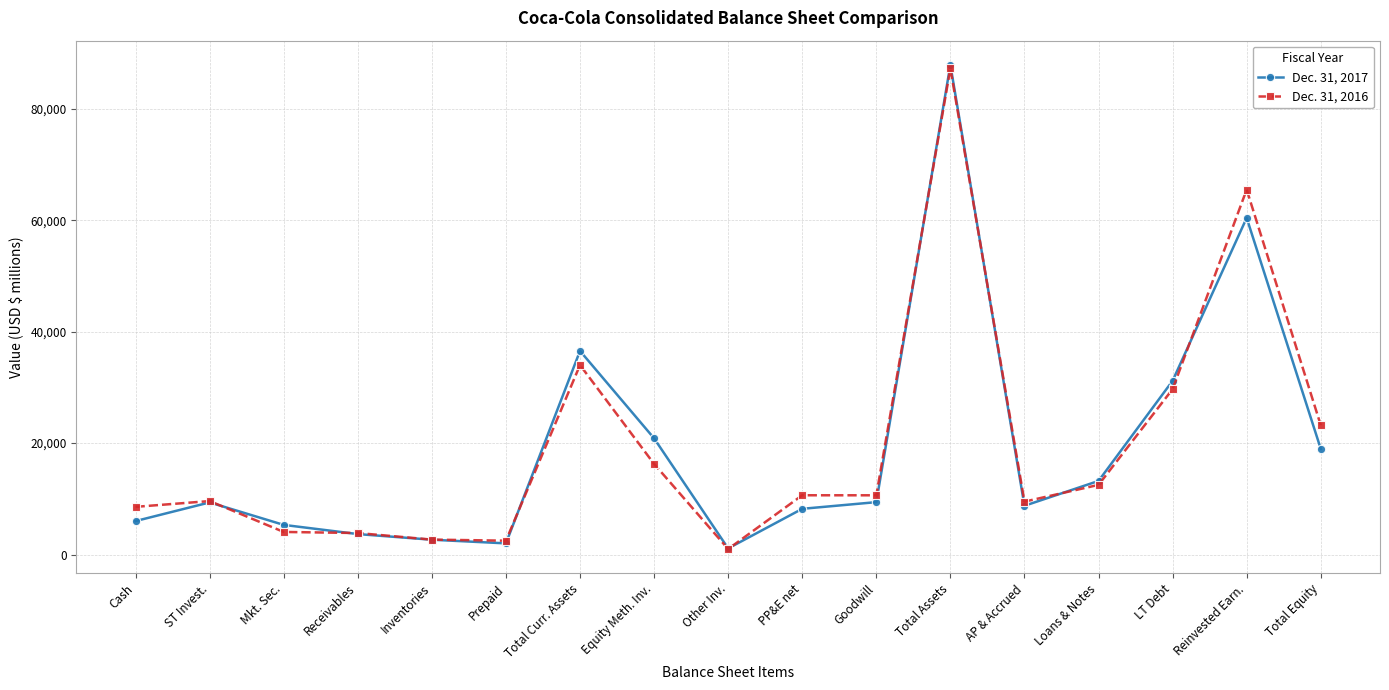

True or false: Dec. 31, 2016 has a value of 13789 at Cash.

False